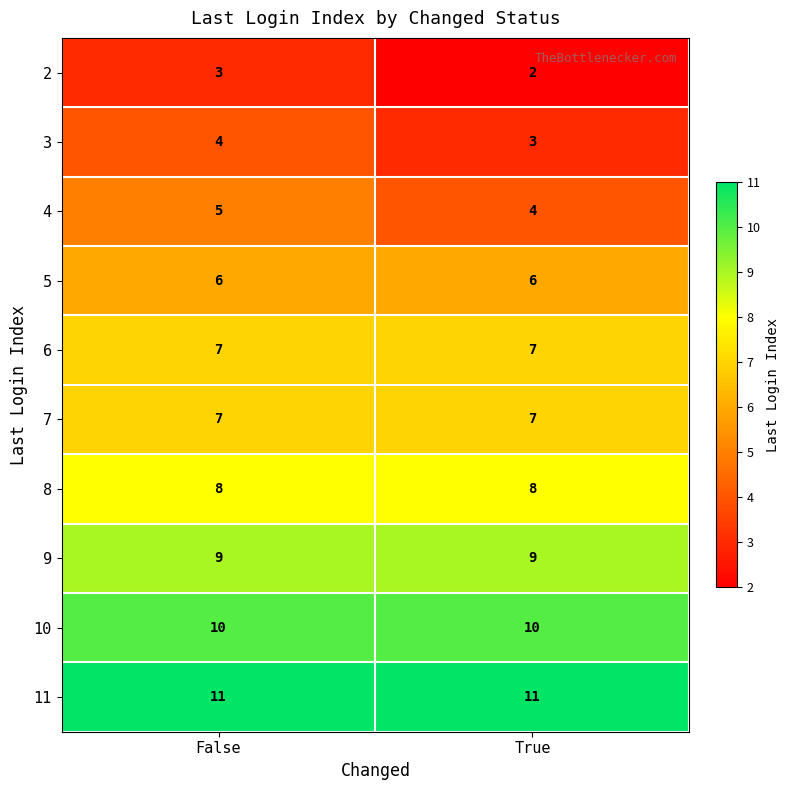

Reading left to right, extract all data points from this chart.

2: False=3	True=2
3: False=4	True=3
4: False=5	True=4
5: False=6	True=6
6: False=7	True=7
7: False=7	True=7
8: False=8	True=8
9: False=9	True=9
10: False=10	True=10
11: False=11	True=11